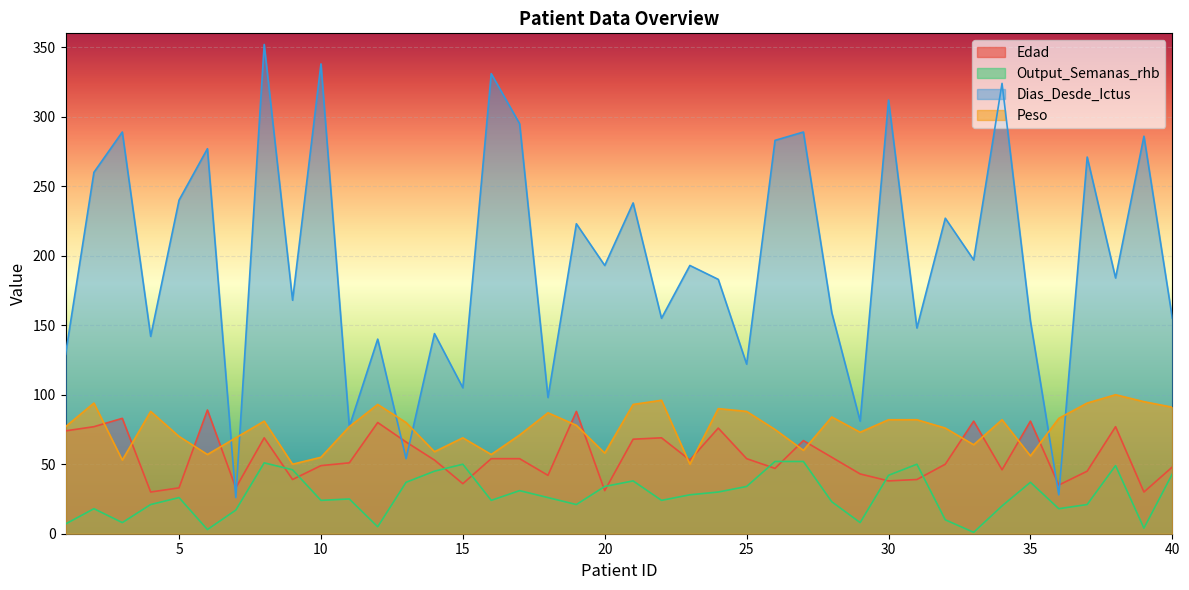

At which category is the sum across all series the highest?

8